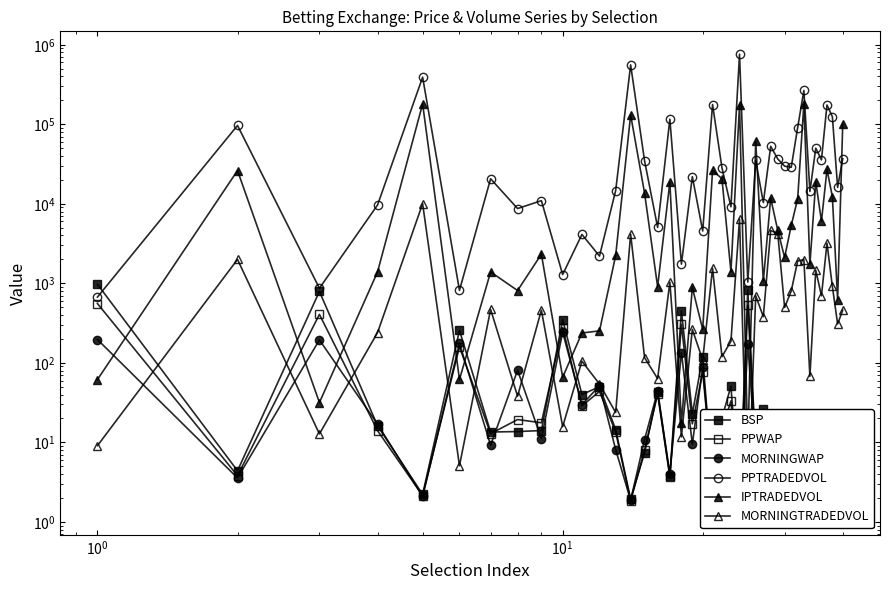

In MORNINGTRADEDVOL, how many points are higher than both neighbors (excluding endpoints)?

15